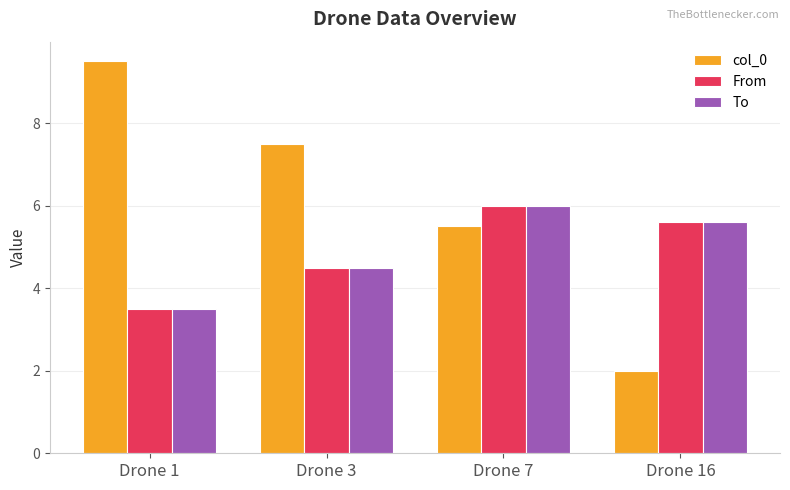

List the labels in order of col_0 value, largest first.

Drone 1, Drone 3, Drone 7, Drone 16